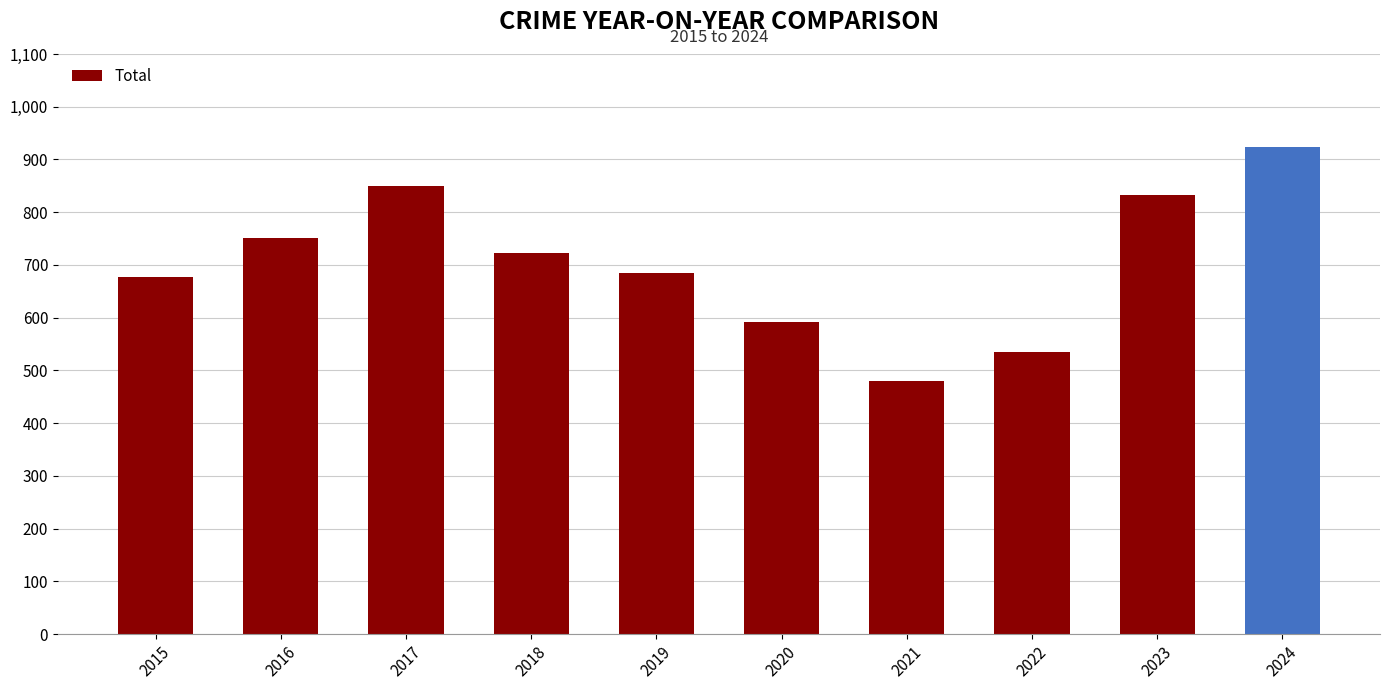

What is the value of the 6th bar from the left?

591